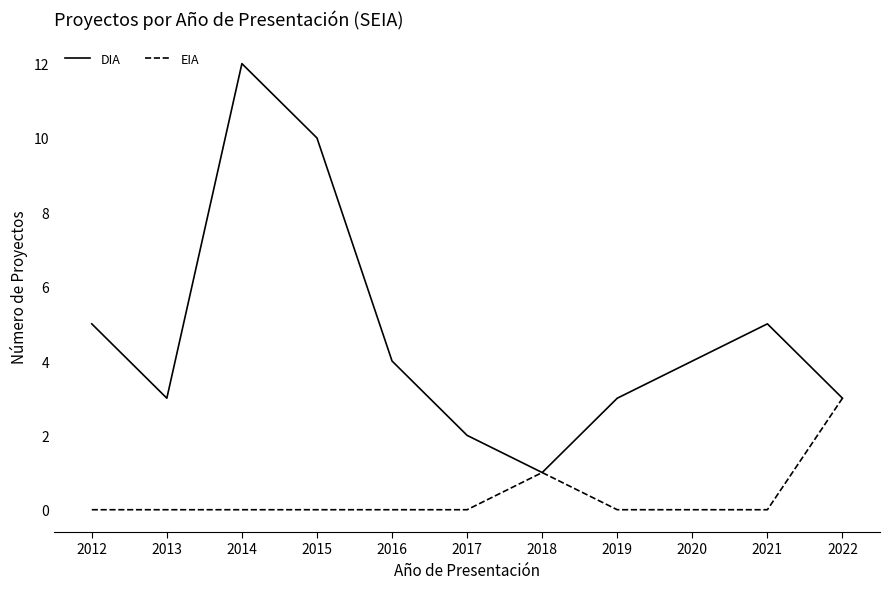

What is the total value across all series at 2022?

6